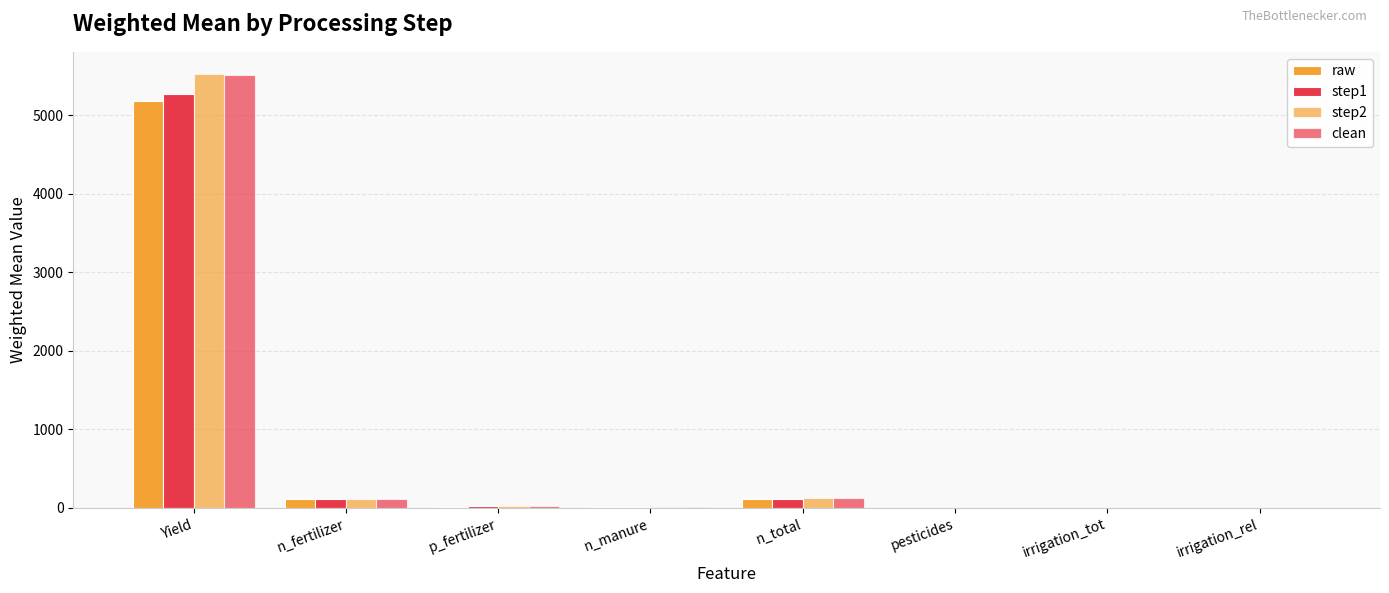

What is the label of the 4th bar from the right?

n_total